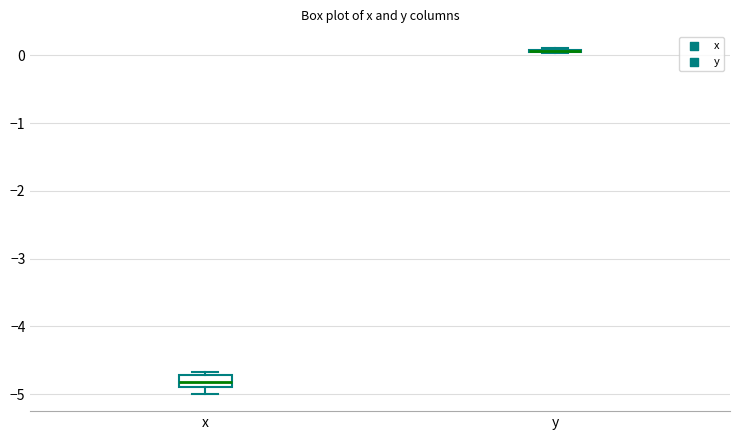

Which box is the tallest, from its lower edge to its upper edge?

x